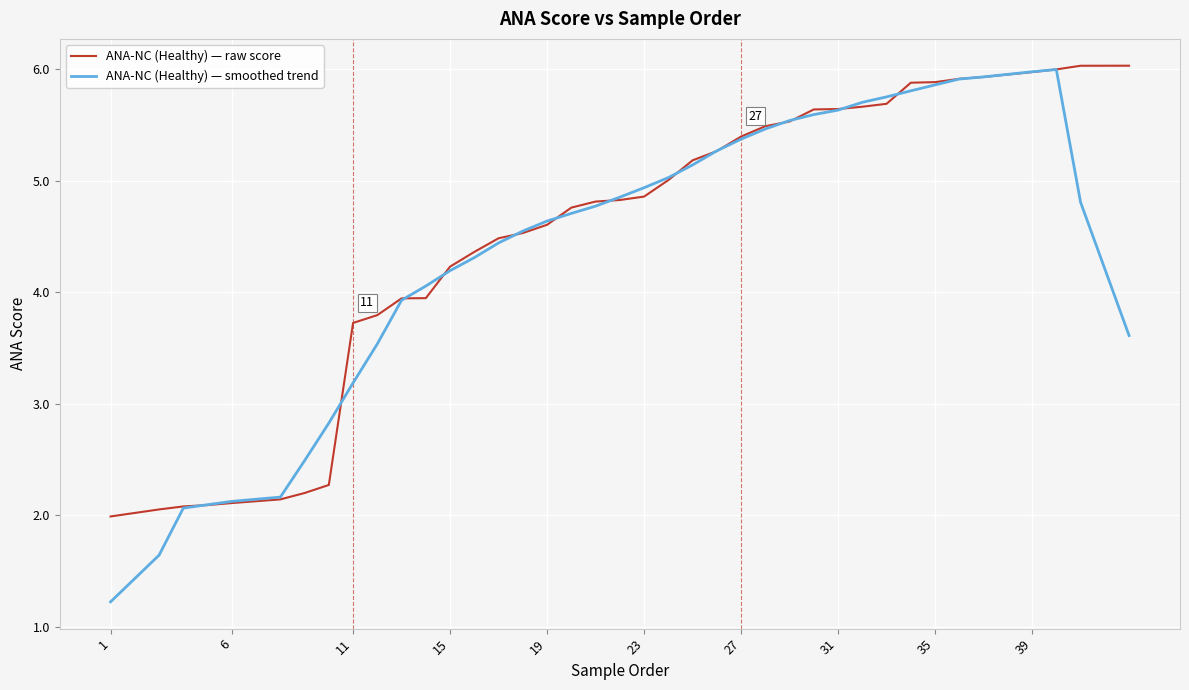

What is the smallest value displayed?

1.2